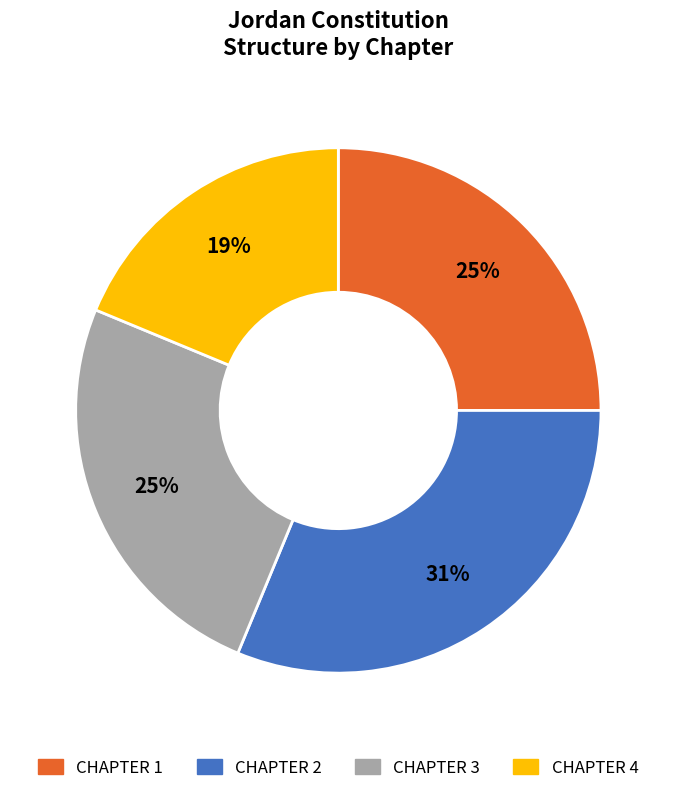

Is there any slice that represents more than half of the pie?

No